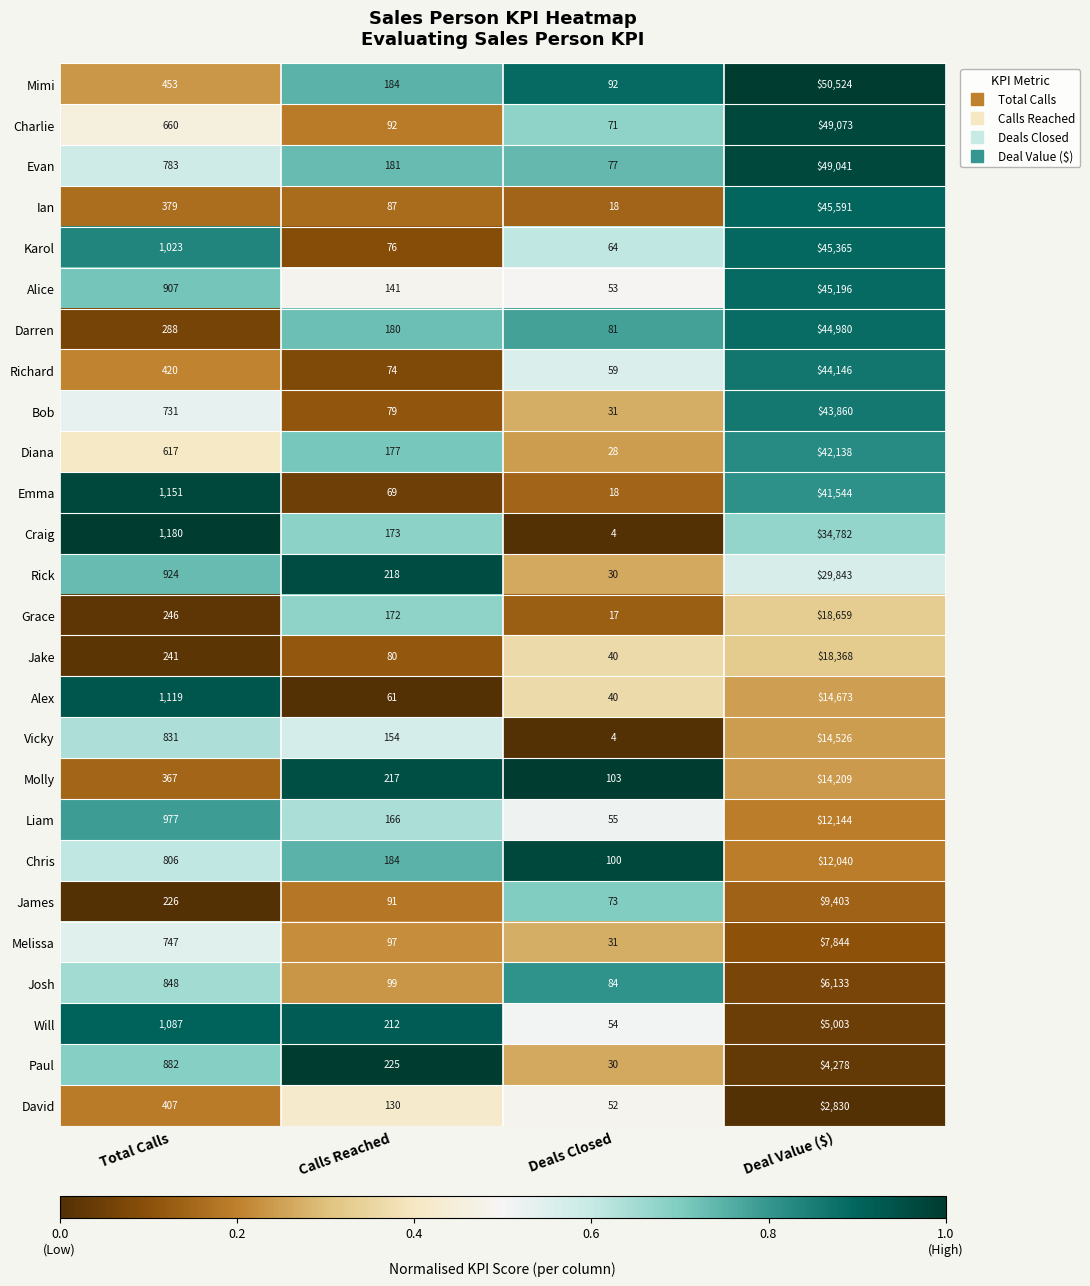

Which label corresponds to the smallest value in the chart?

Deals Closed